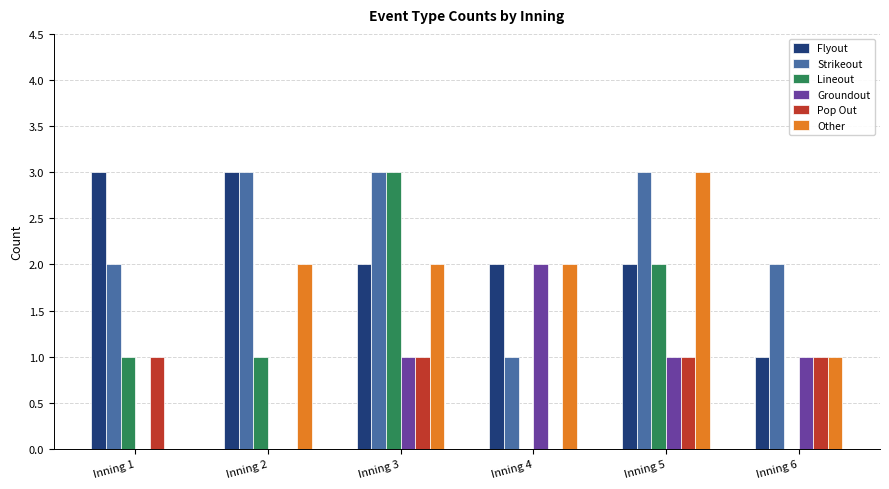

Is the value of Groundout at Inning 6 greater than the value of Flyout at Inning 3?

No